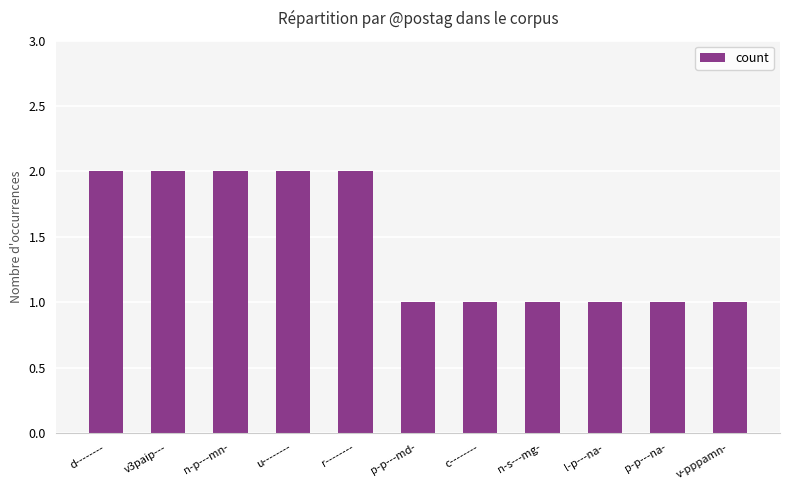

Approximately how many times larger is the value at l-p---na- compared to u--------?

0.5